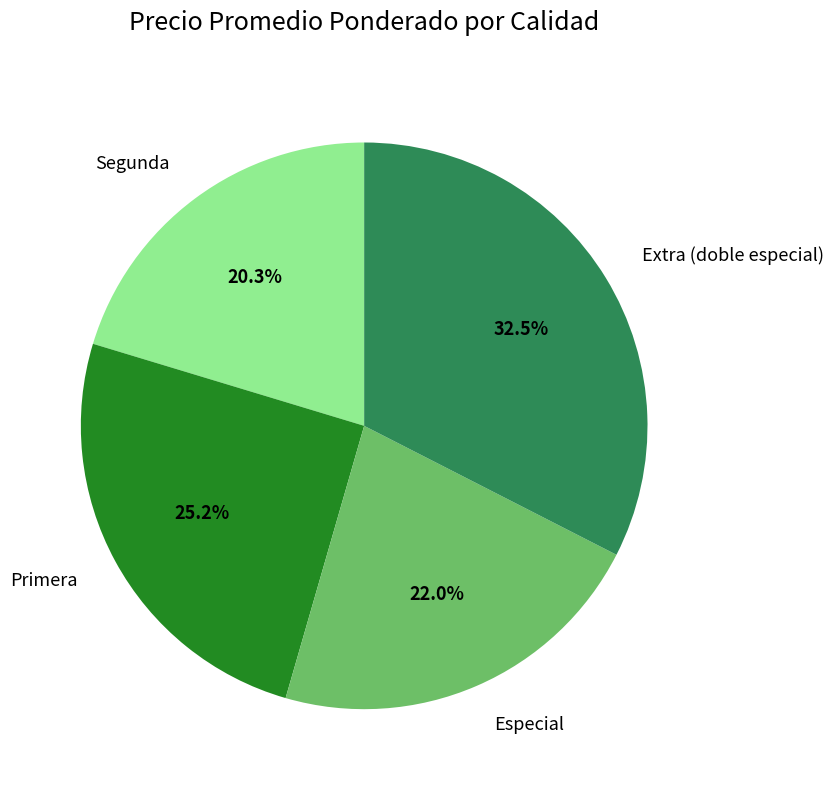

Approximately how many times larger is the value at Especial compared to Segunda?

1.1